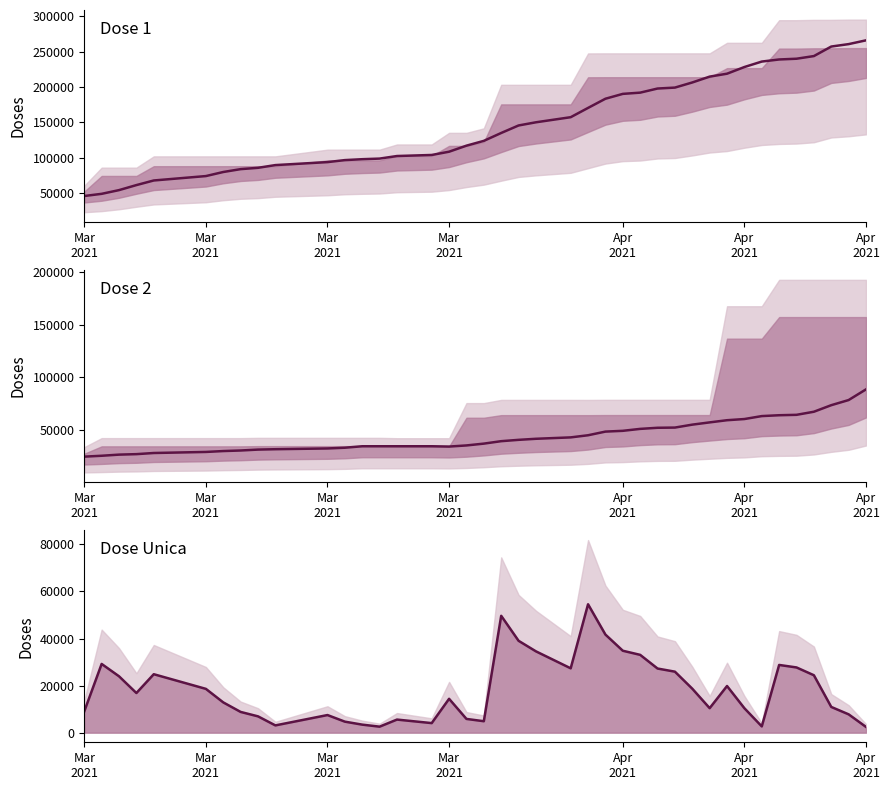

How many data points in aplicadas_dose2 are less than 40811?

20